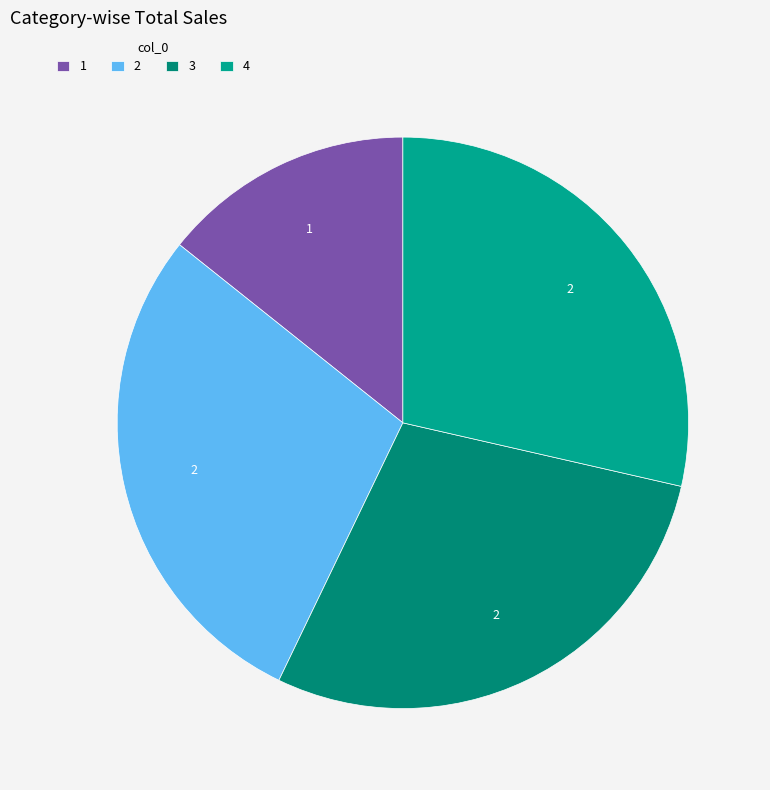

Which has a higher value, 4 or 2?

4